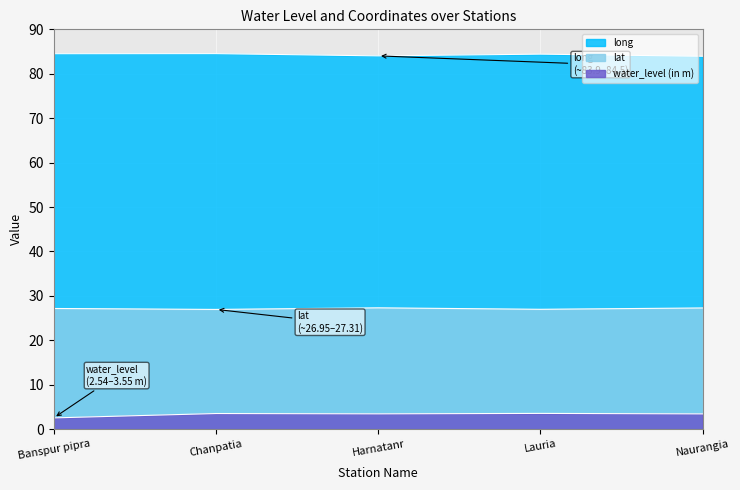

True or false: lat and water_level (in m) cross at least once.

False